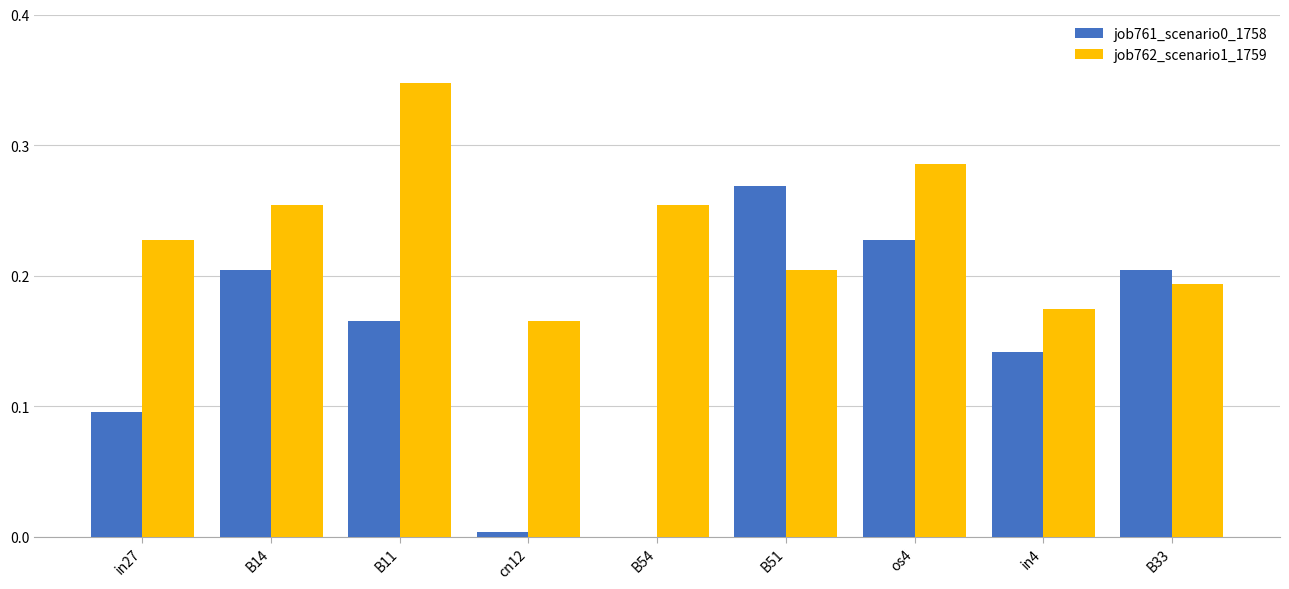

Which category has the highest value in the job761_scenario0_1758 series?

B51